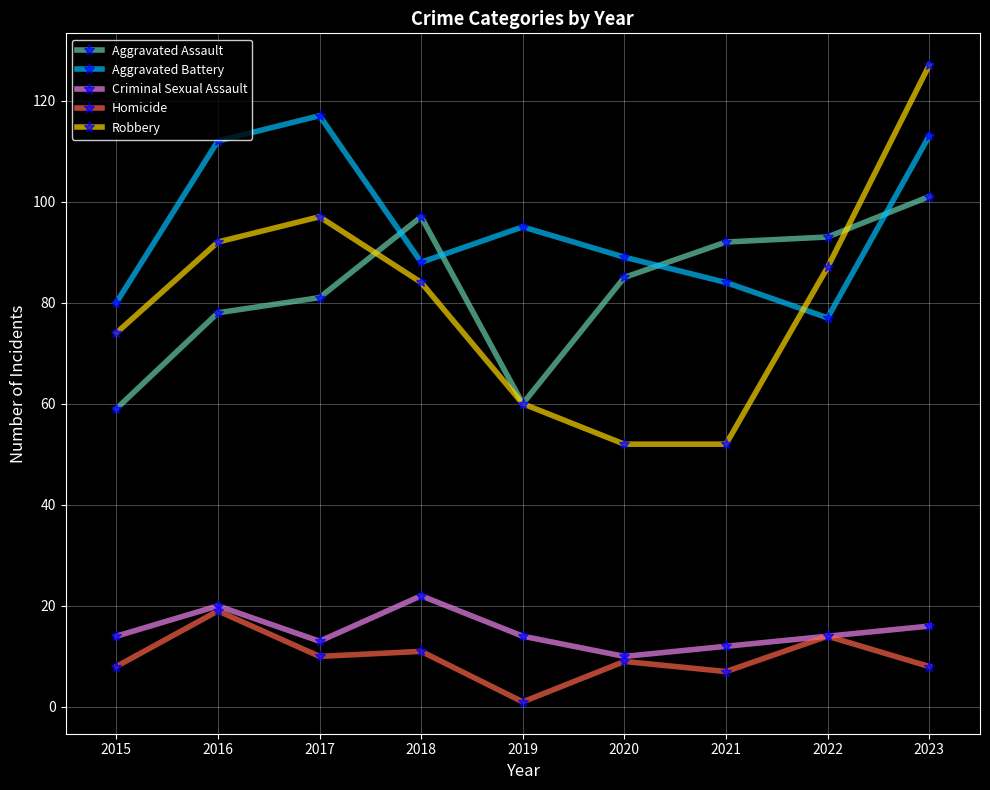

What is the sum of all Homicide values?

87